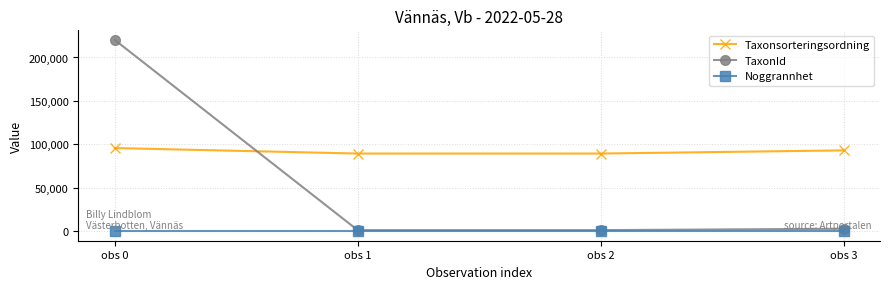

How many lines are shown in the chart?

3